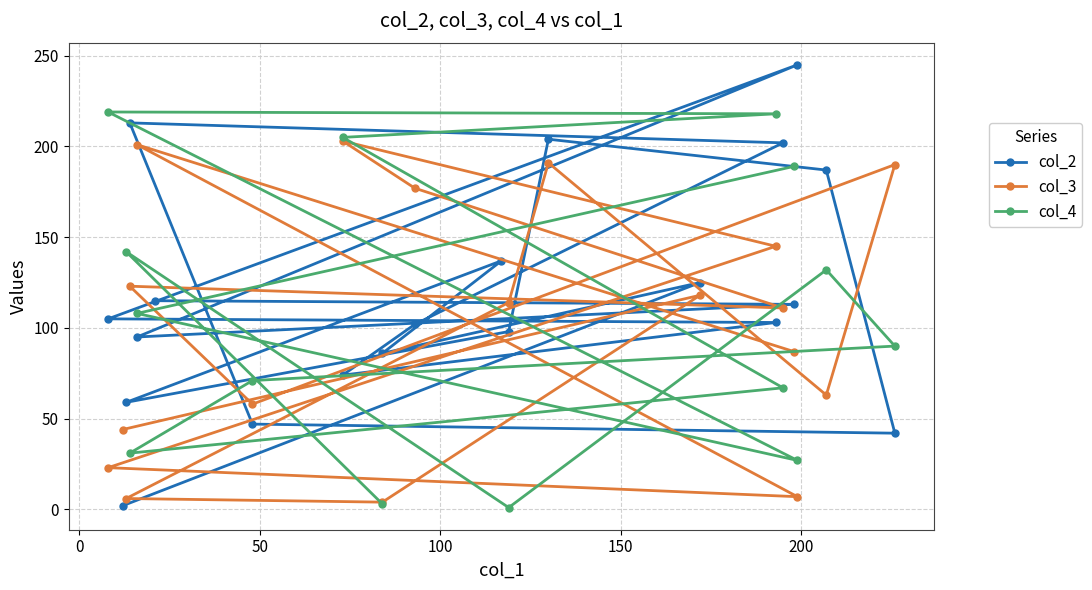

At which category does the chart reach its minimum across all series?

15